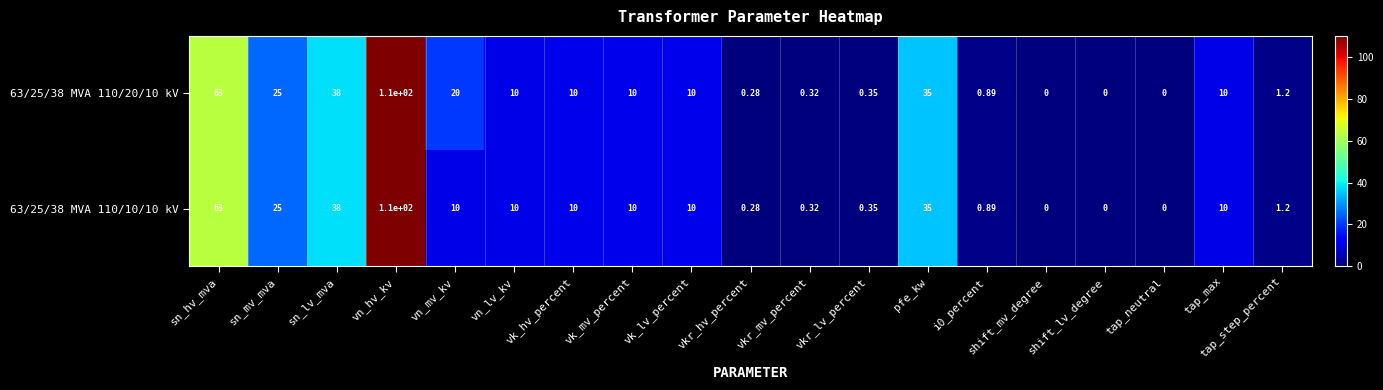

Where does the 63/25/38 MVA 110/20/10 kV series first go above 10?

sn_hv_mva